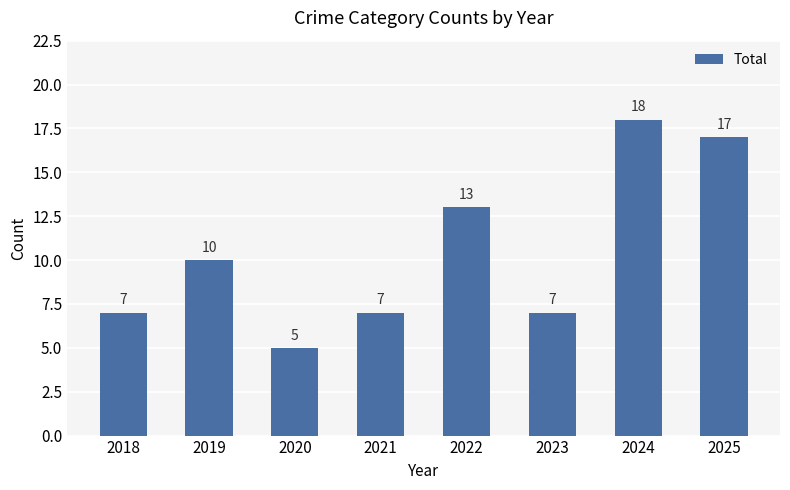

What is the ratio of the value at 2018 to the value at 2025?

0.4